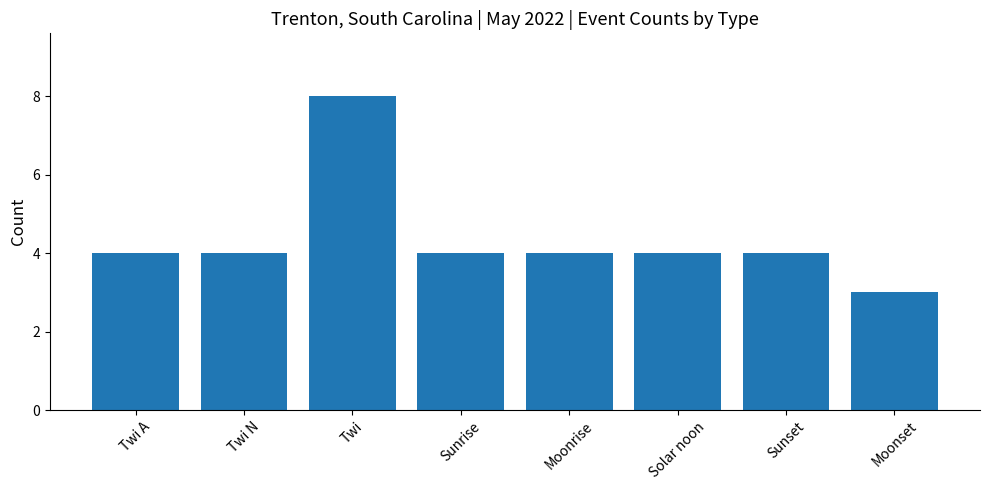

At which category does the chart reach its peak across all series?

Twi